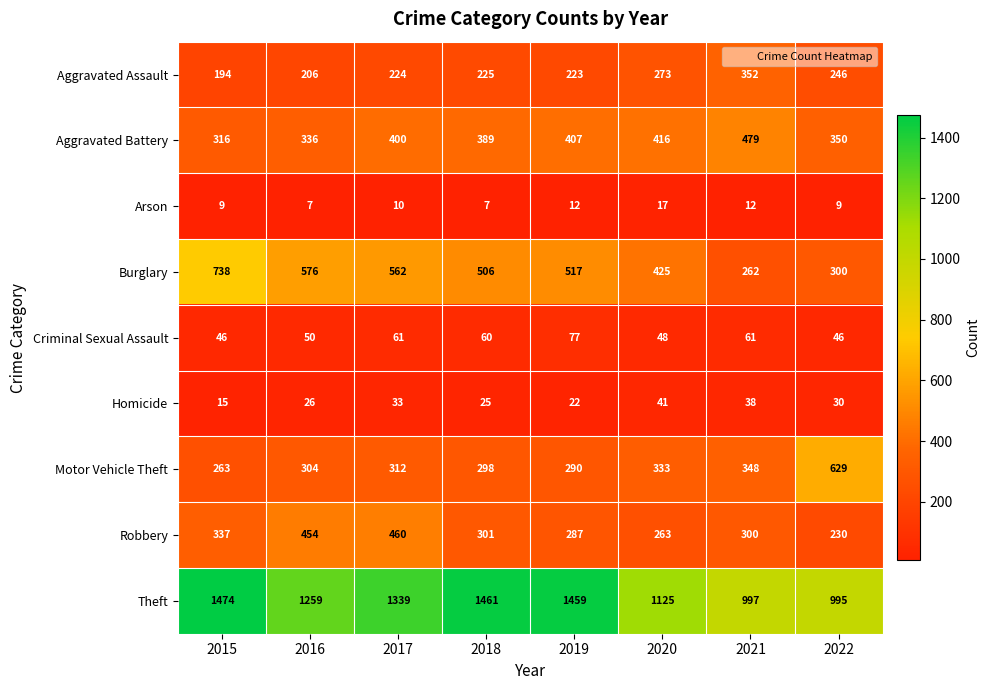

Count the number of data series in this chart.

9